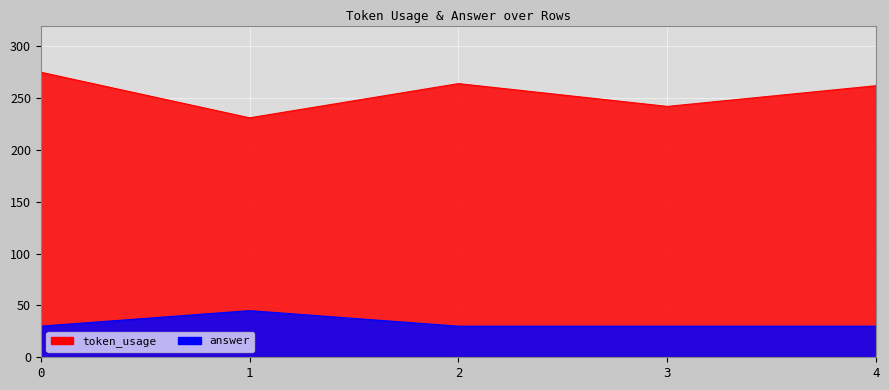

True or false: answer and token_usage intersect in this chart.

False